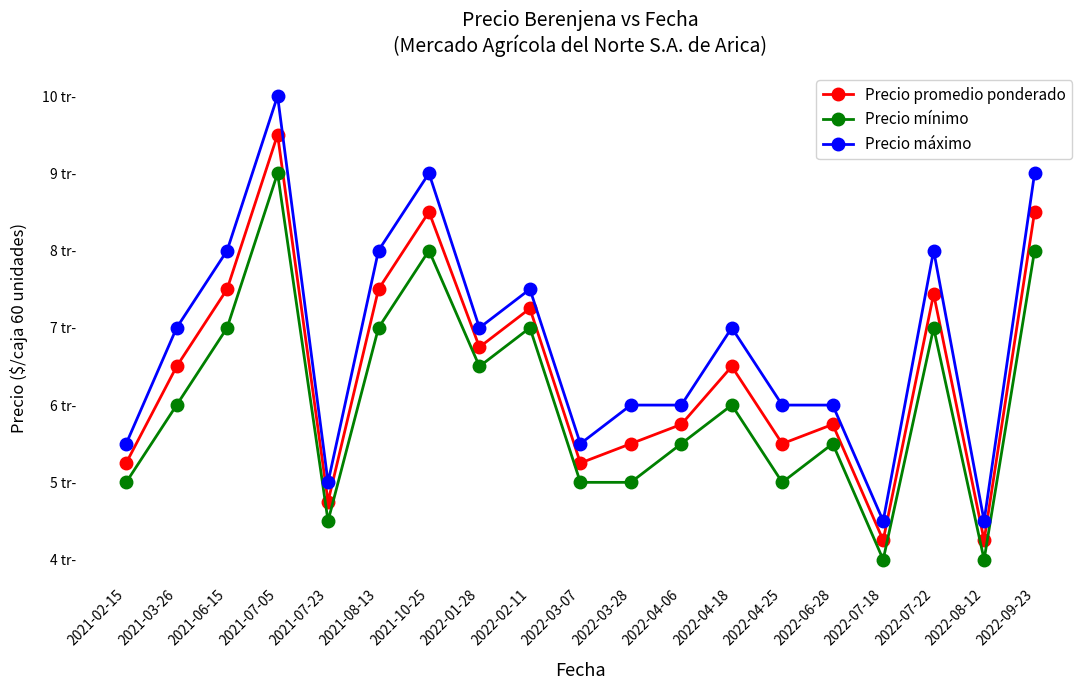

Which has a higher value, 2022-07-22 or 2022-04-25?

2022-07-22